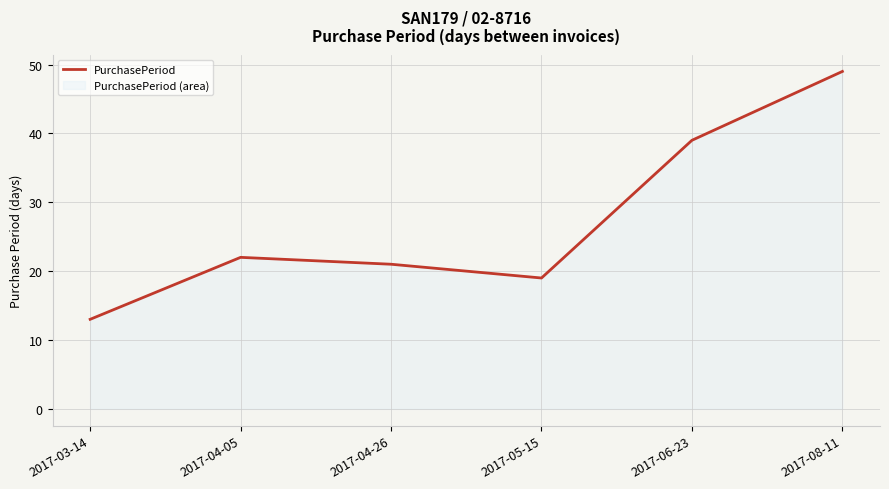

Does the chart have visible grid lines?

Yes